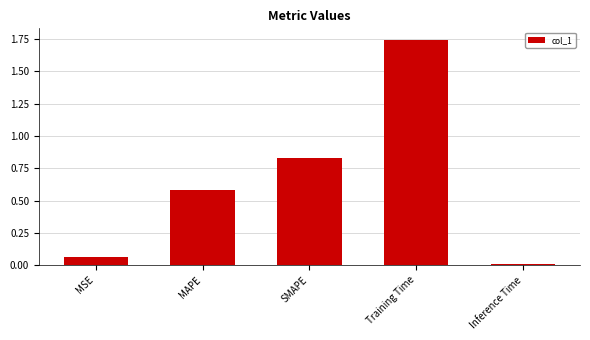

At which category does the chart reach its peak across all series?

Training Time